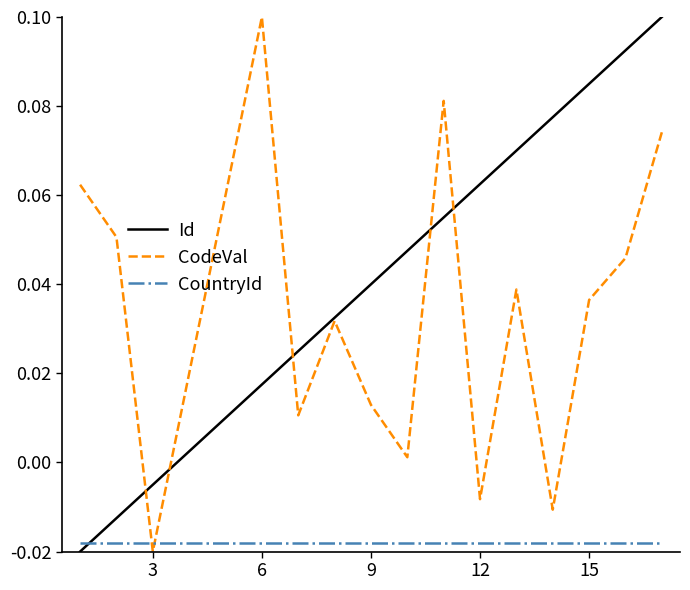

How many values in CodeVal are below zero?

3